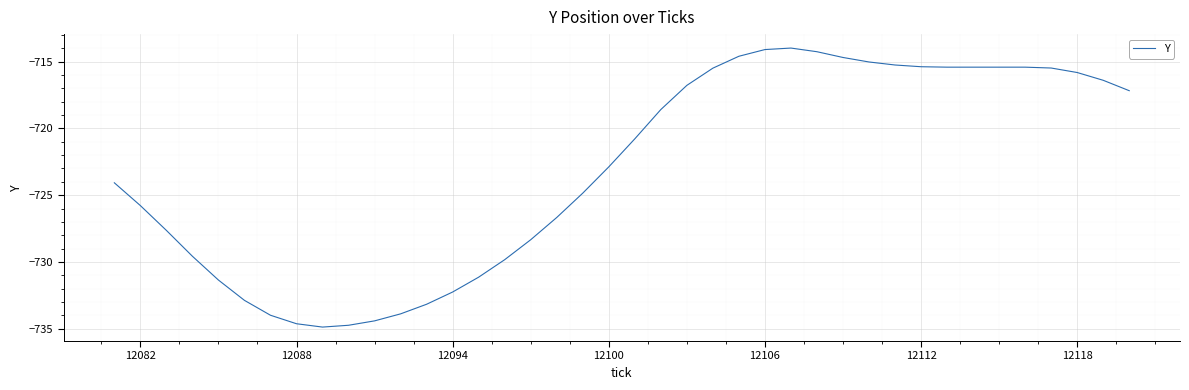

What is the difference between the maximum and minimum values?

20.9